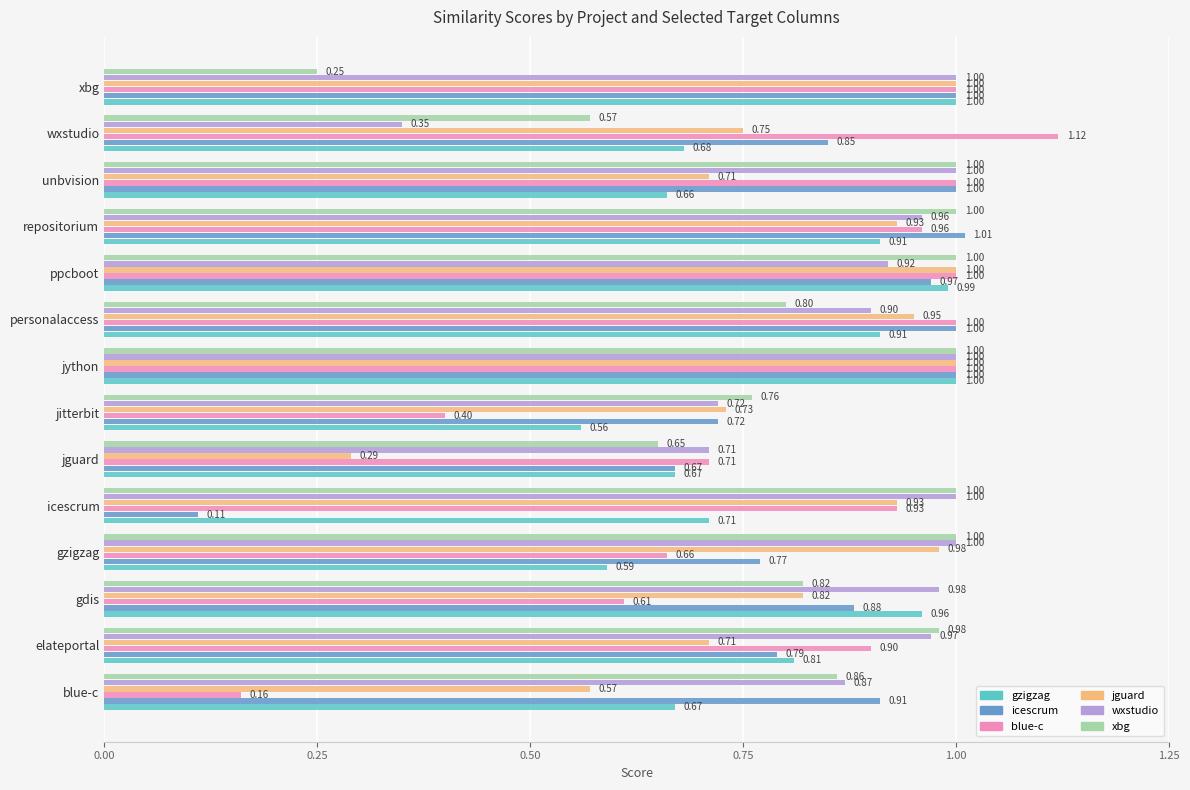

At which category does the chart reach its peak across all series?

wxstudio